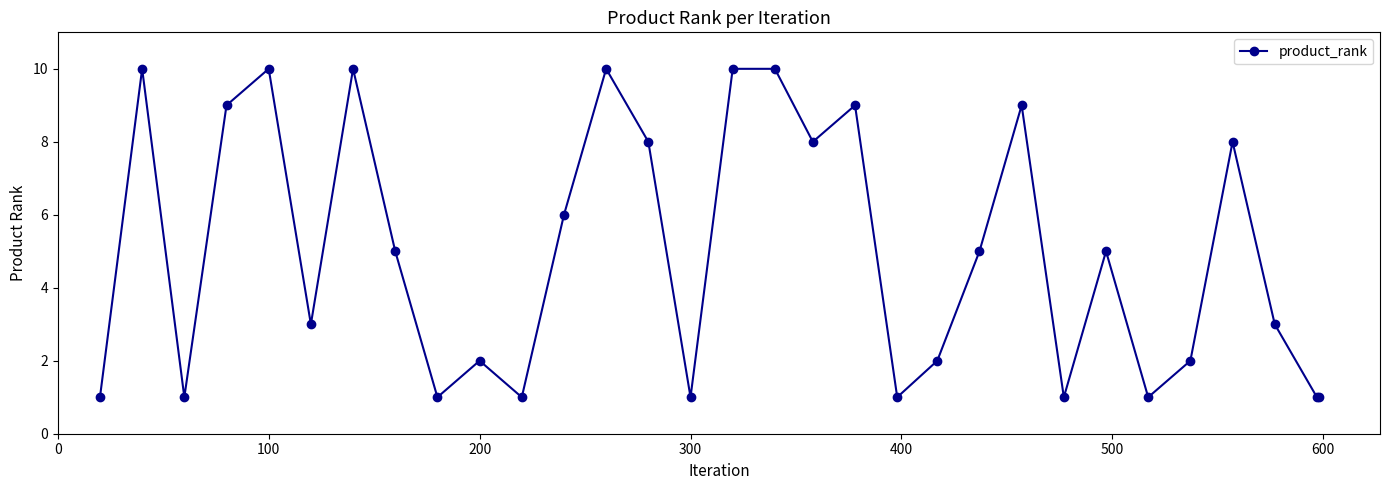

What is the sum of all values?

154